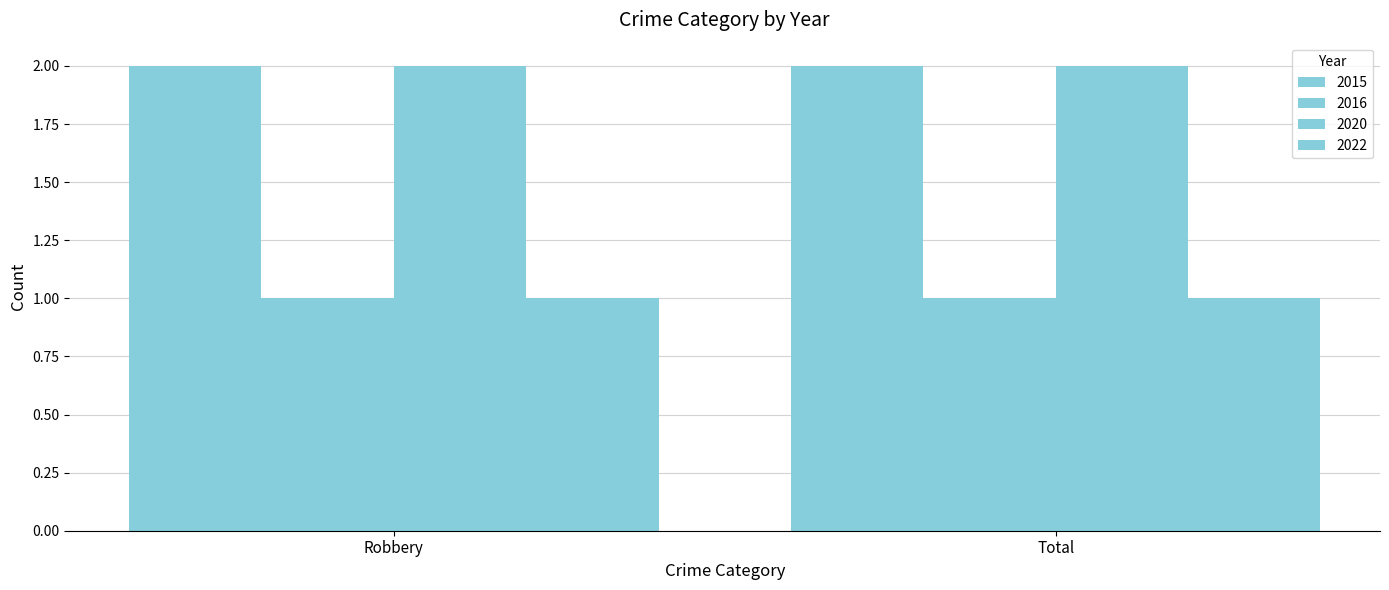

What is the maximum value shown in the chart?

2